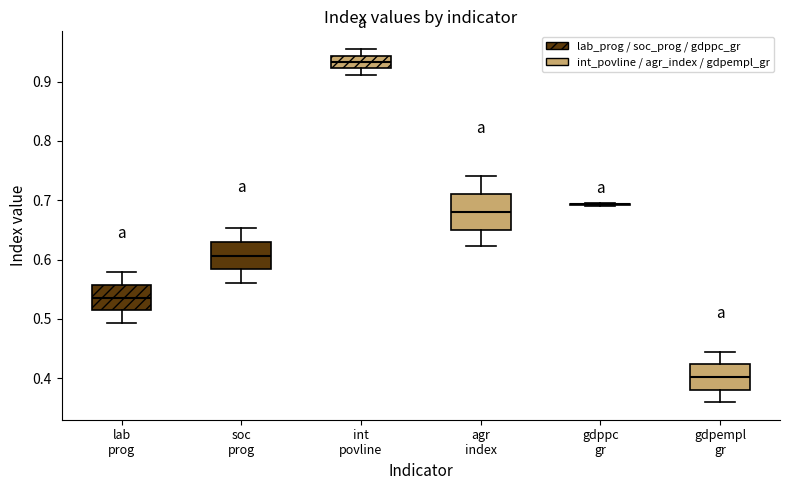

Where does the median line of the box for soc prog sit on the y-axis? The values are not printed on the chart, so give them approximately, as read against the axis.

0.61